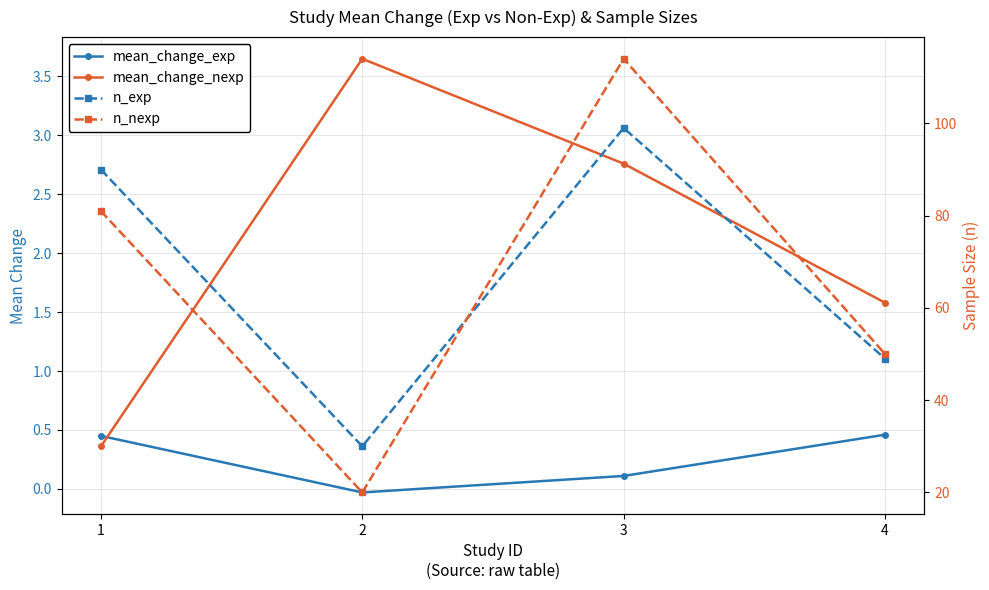

Where is mean_change_exp nearest to the value 0?

2